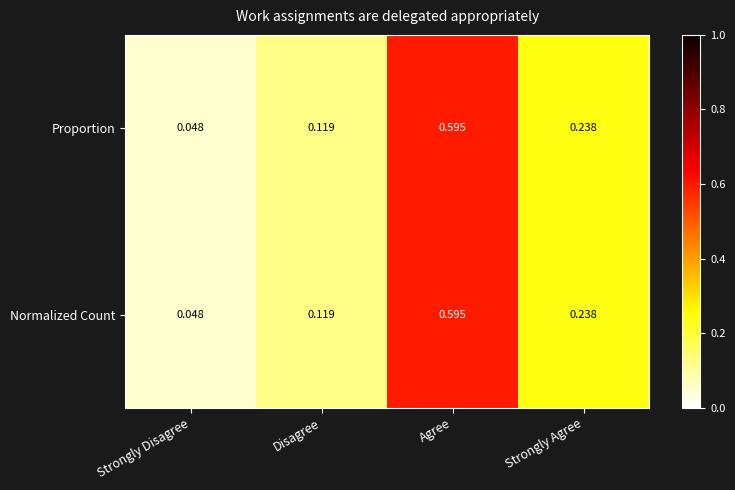

Which category has the highest value across all series?

Agree